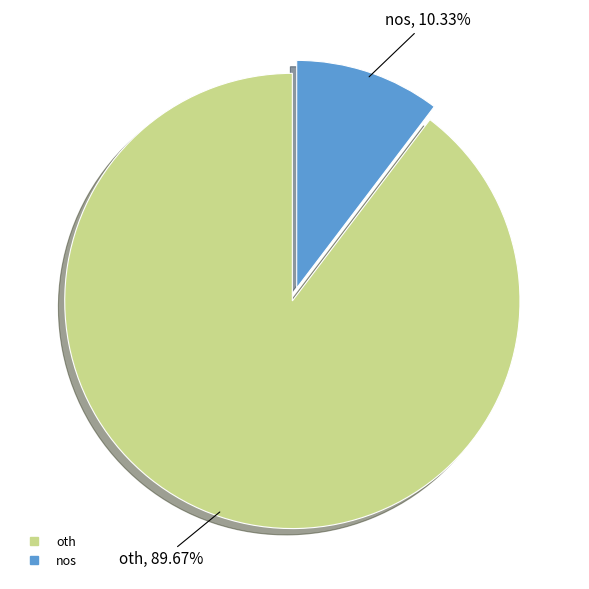

To the nearest percent, what is the difference between the largest and smallest slice percentages?

79%